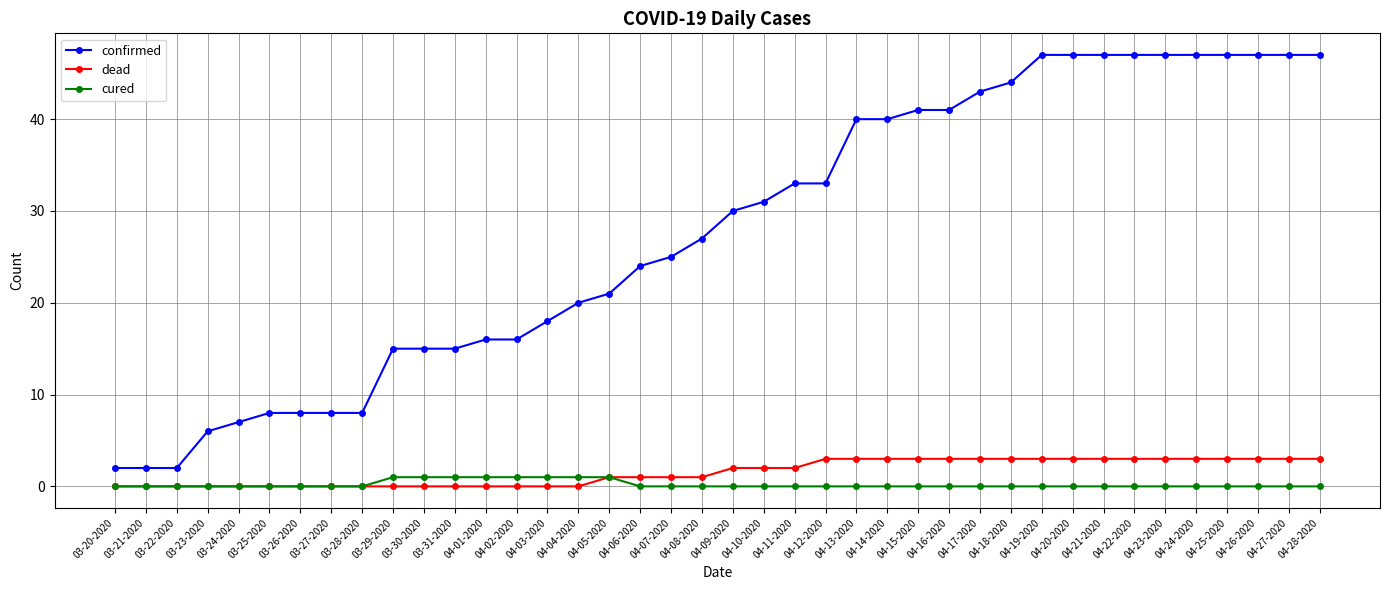

What is the difference between the second highest and minimum values in the confirmed series?

45